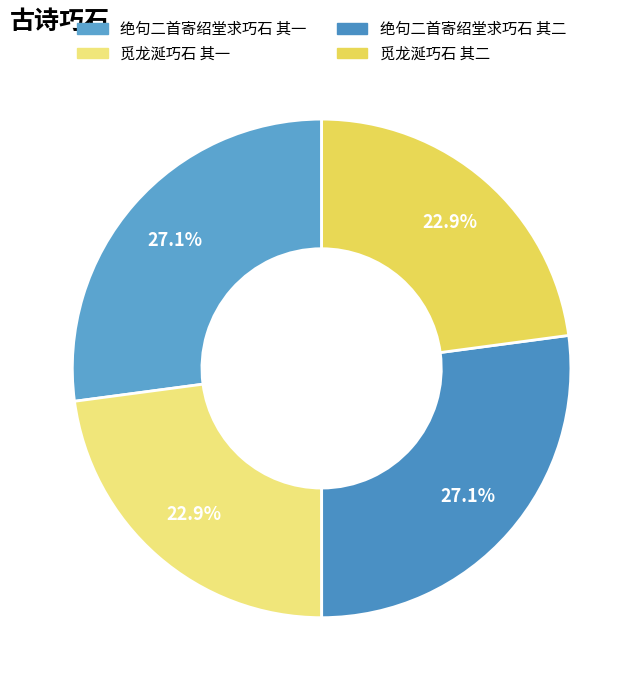

How many slices are in this pie chart?

4